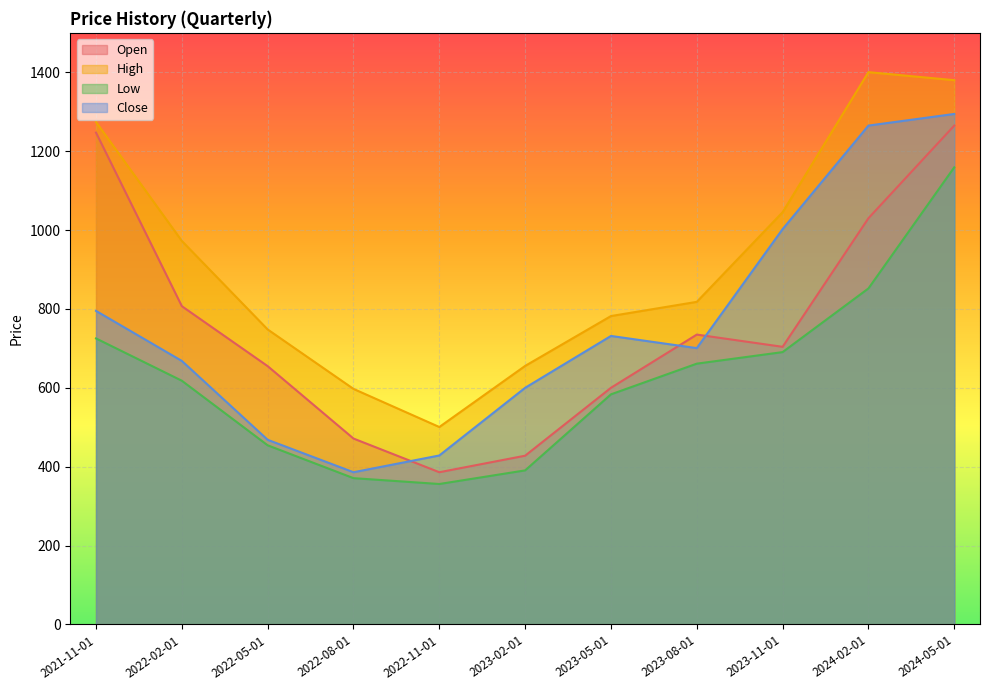

Rank the series by their maximum value, from highest to lowest.

High, Close, Open, Low